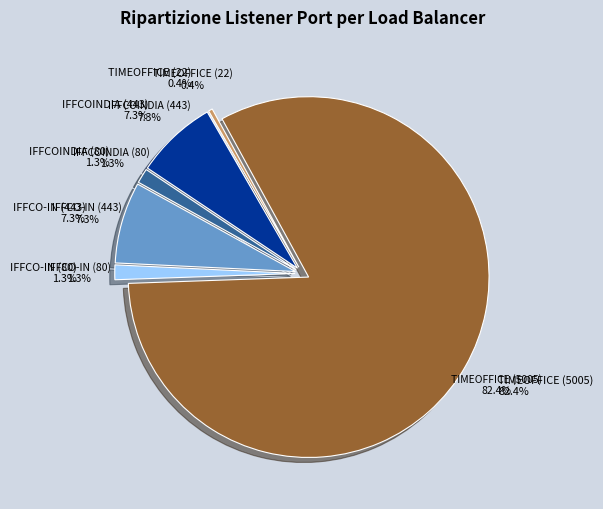

The DC-MUM-NETWORKFW-PUB-IP-TIMEOFFICE (5005) slice represents 93% of the pie. True or false?

False